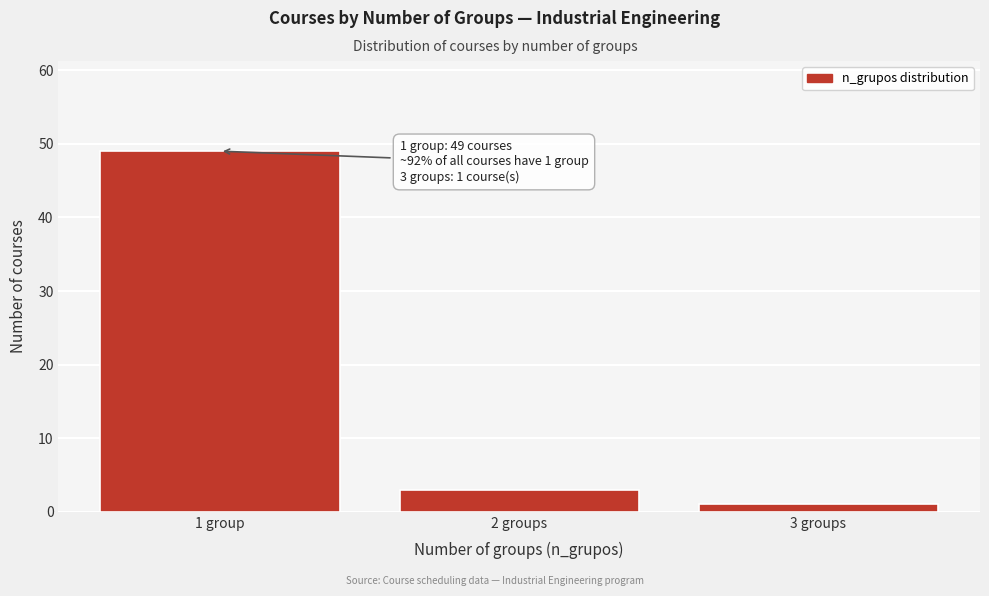

Reading right to left, list all the values displayed in this chart.

3 groups=1	2 groups=3	1 group=49